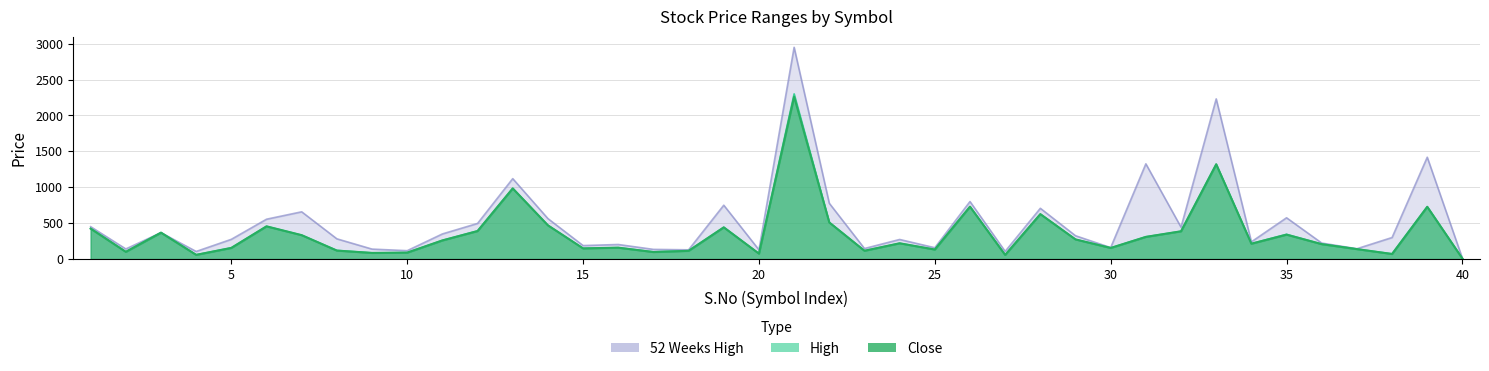

True or false: High has more than 1 interior local peaks.

True